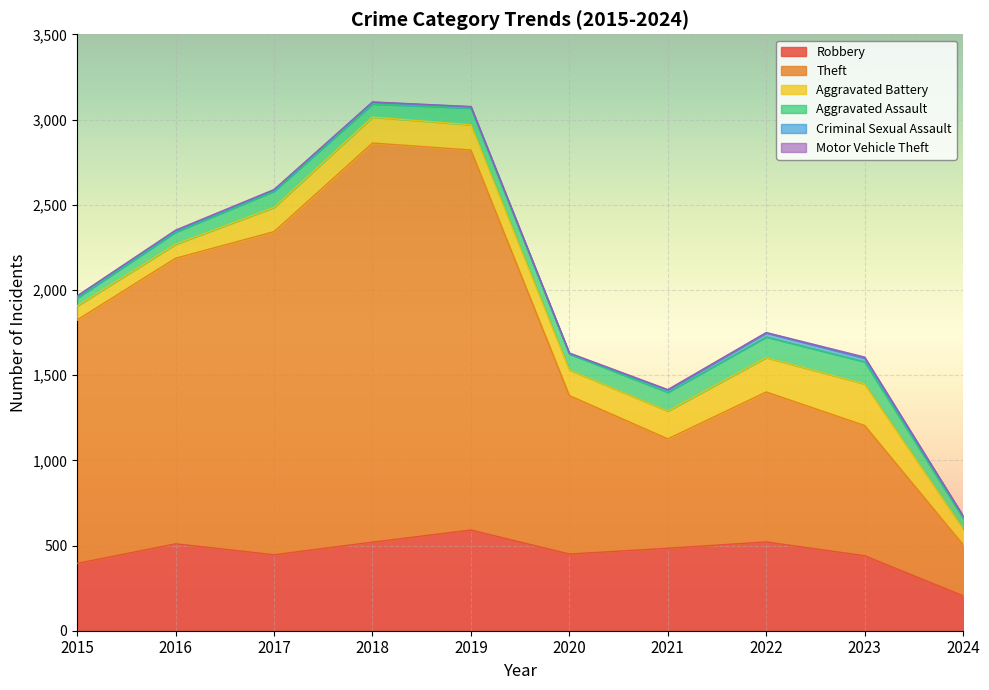

List the series in order of their peak value, highest first.

Theft, Robbery, Aggravated Battery, Aggravated Assault, Criminal Sexual Assault, Motor Vehicle Theft